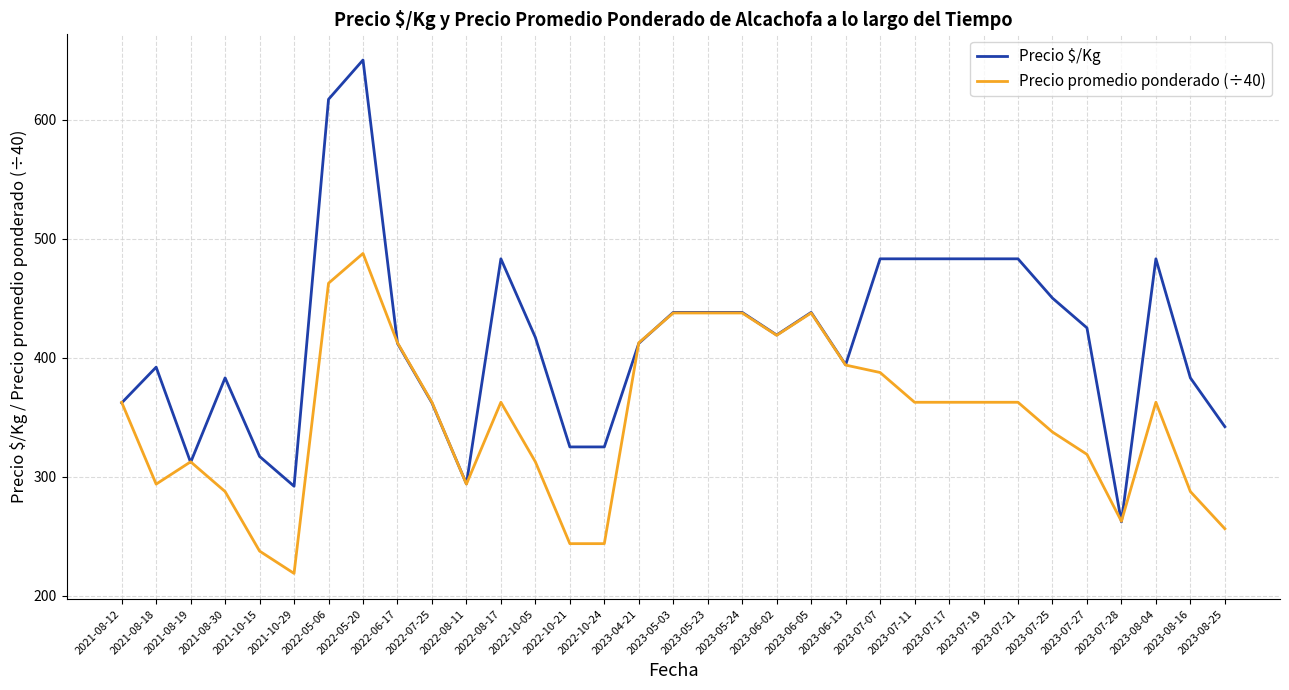

What position from the right is 2022-08-11?

23